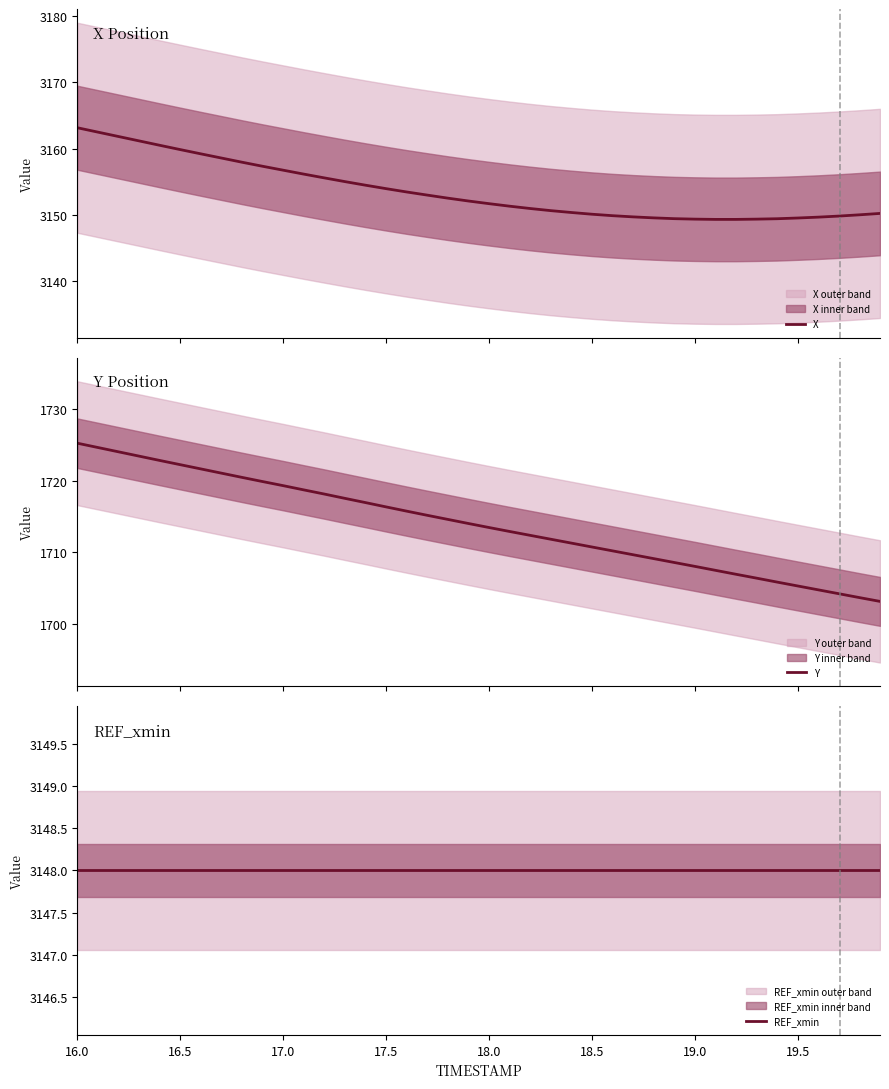

How many values in the Y series exceed 1714?

20